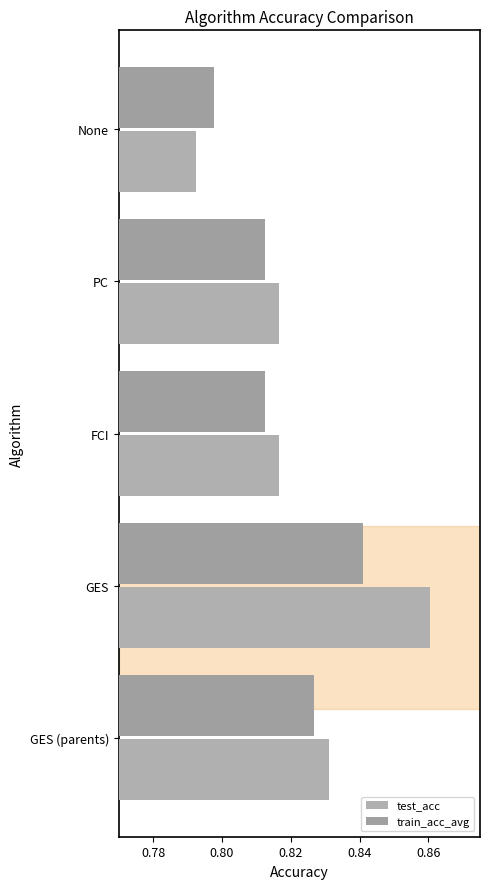

How many groups of bars are there?

5